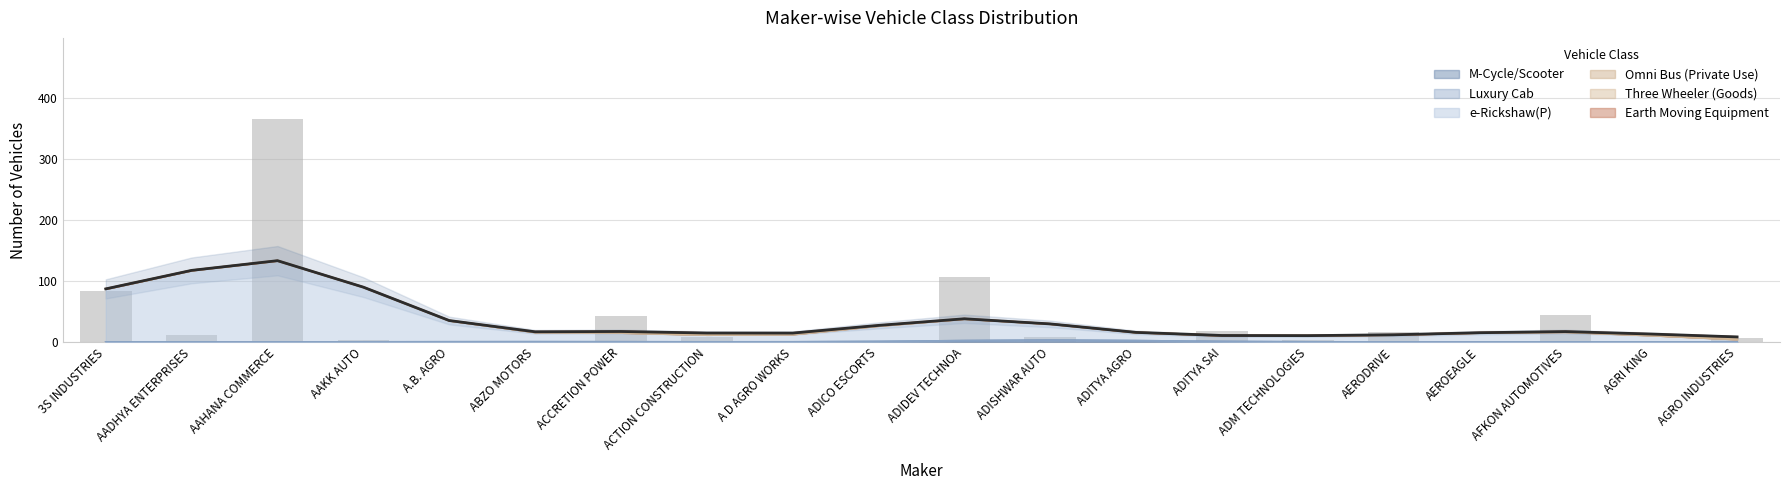

Rank the series by their maximum value, from lowest to highest.

Luxury Cab, Omni Bus (Private Use), Three Wheeler (Goods), M-Cycle/Scooter, Earth Moving Equipment, e-Rickshaw(P)